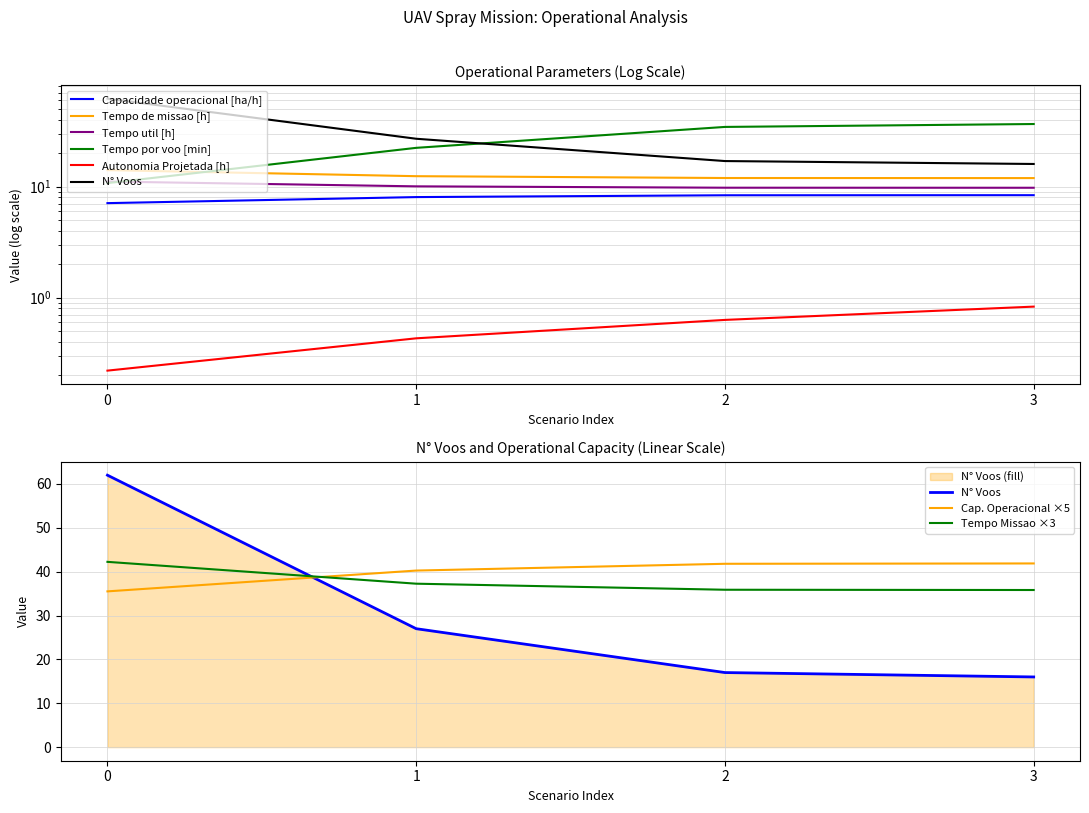

What are all the series names shown in the legend?

Capacidade operacional [ha/h], Tempo de missao [h], Tempo util [h], Tempo por voo [min], Autonomia Projetada [h], N° Voos